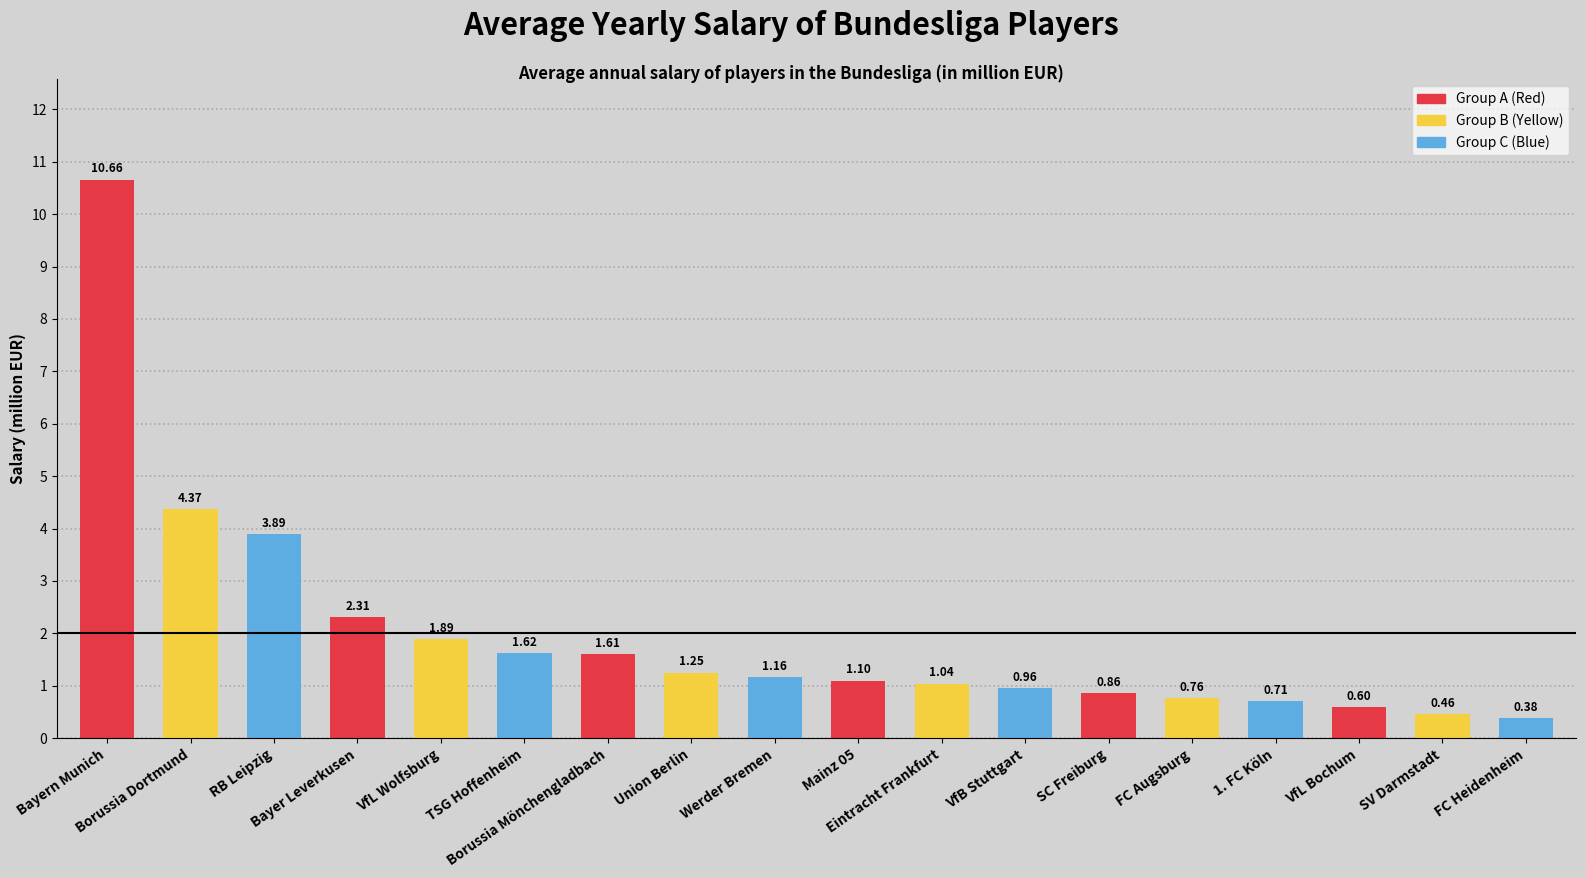

Are the bars grouped side by side (vs. stacked)?

No